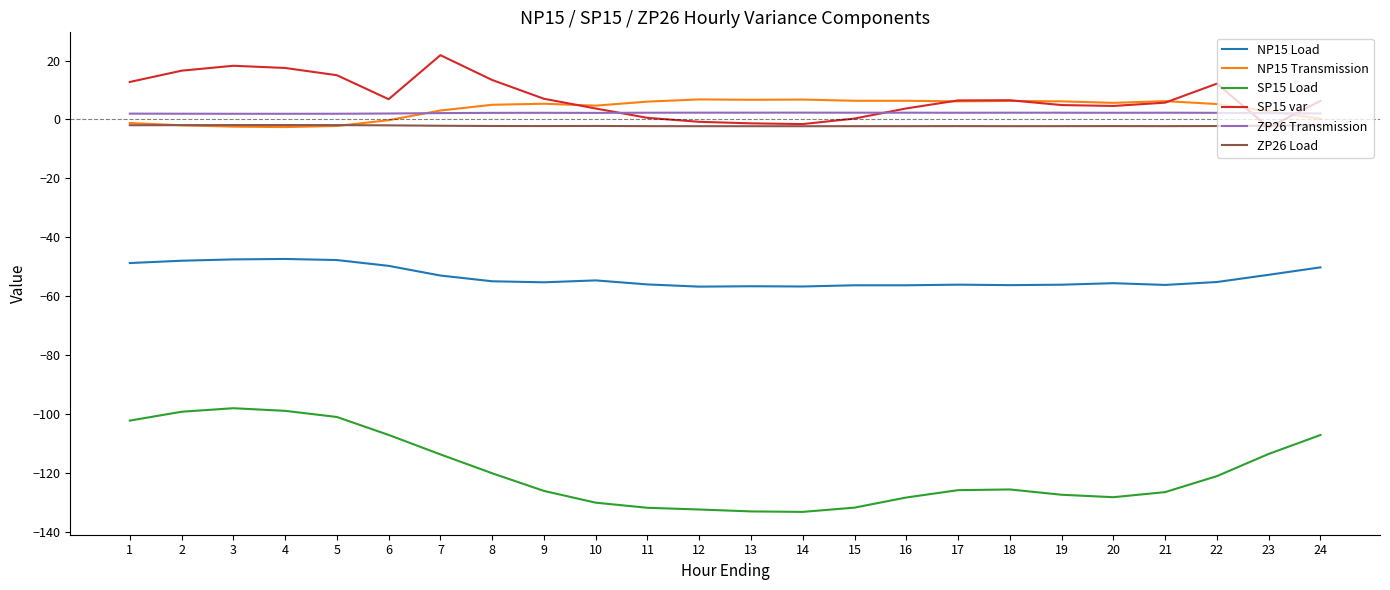

What is the minimum value shown in the chart?

-133.3